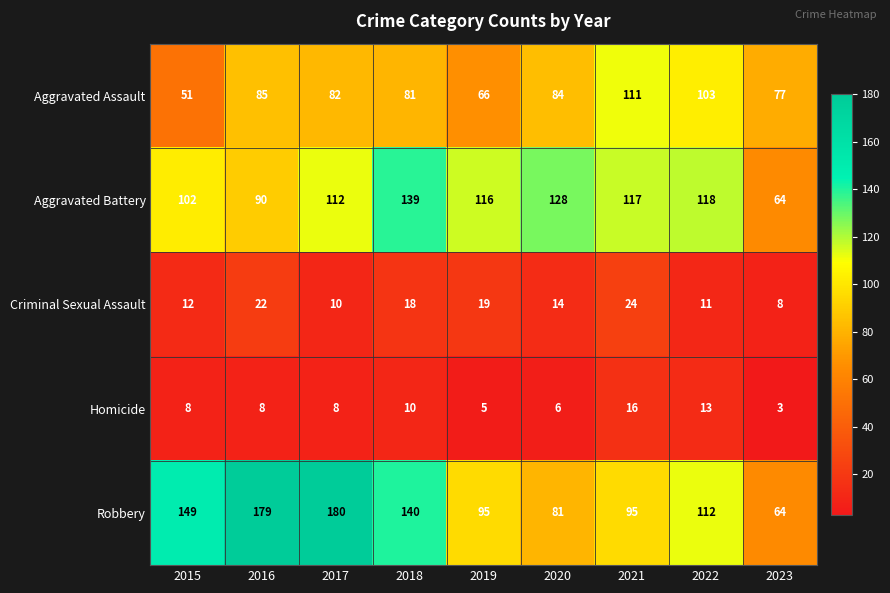

Which series has the largest range (max minus min)?

Robbery